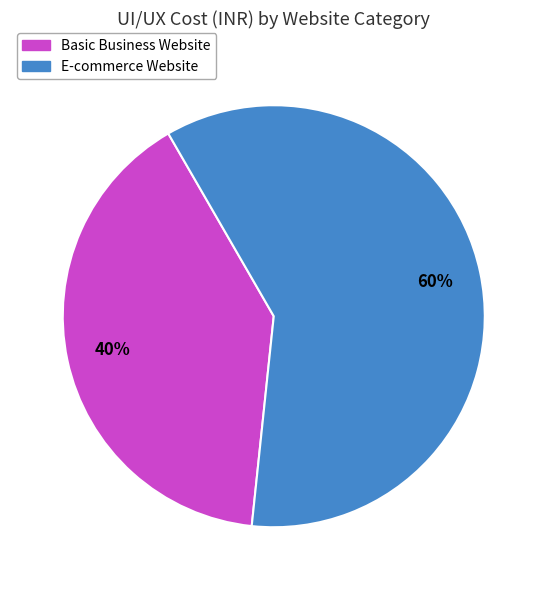

How many slices are in this pie chart?

2